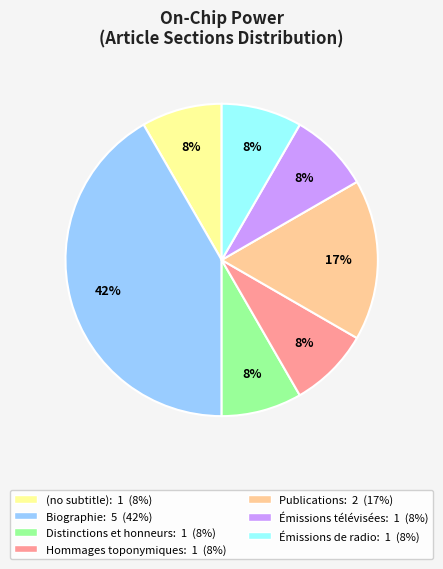

Count the number of slices in the pie.

7